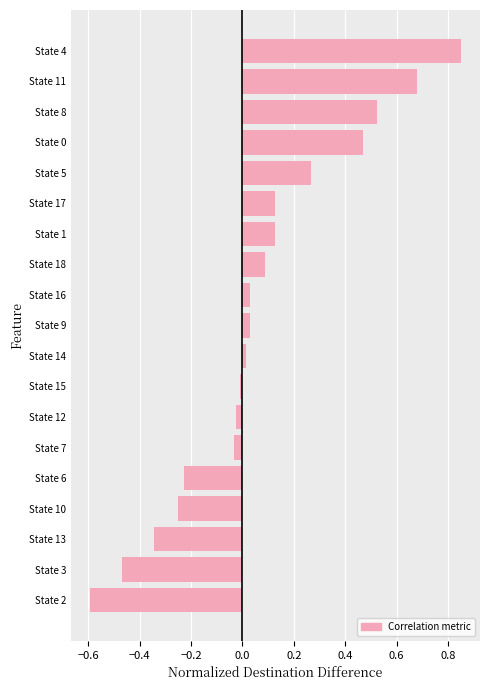

Is it true that the value at State 9 is 0.0?

True